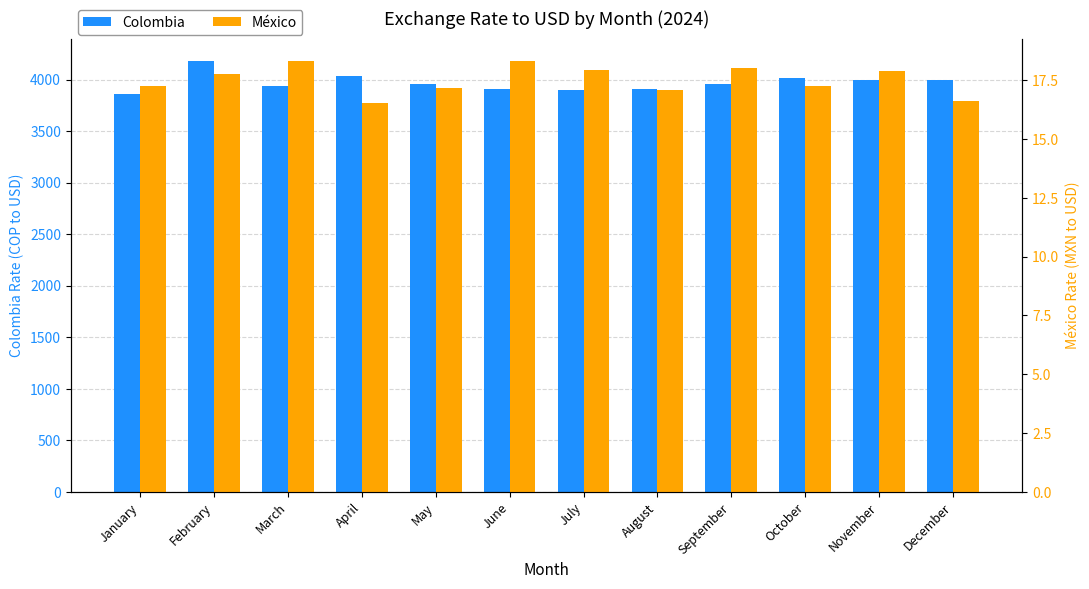

What is the difference between the second highest and second lowest values in the Colombia series?

138.8